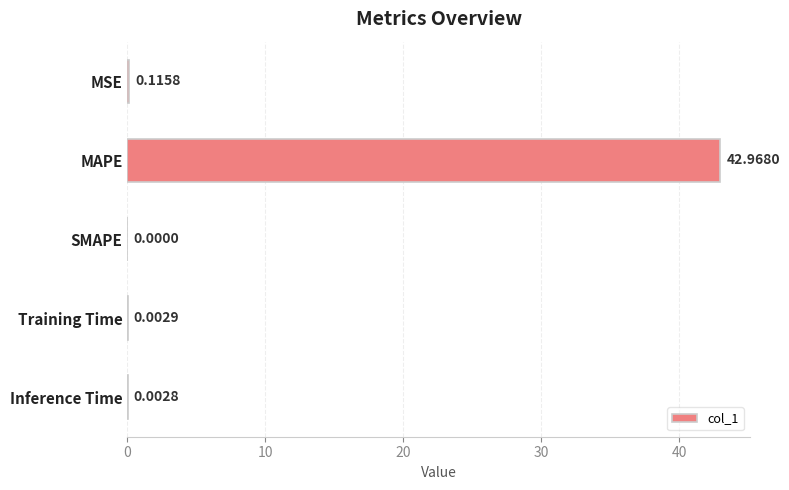

At which label is the value closest to 21?

MSE